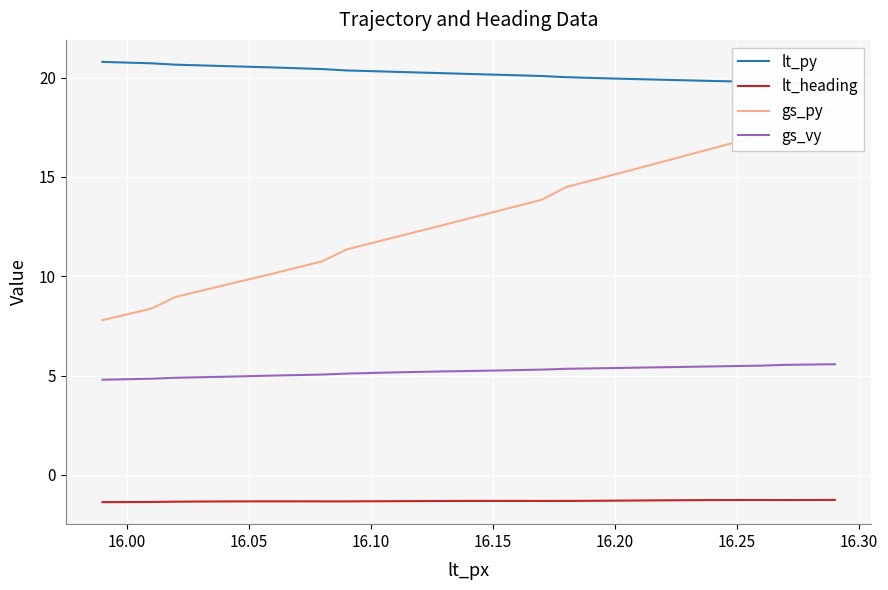

How many lines are shown in the chart?

4